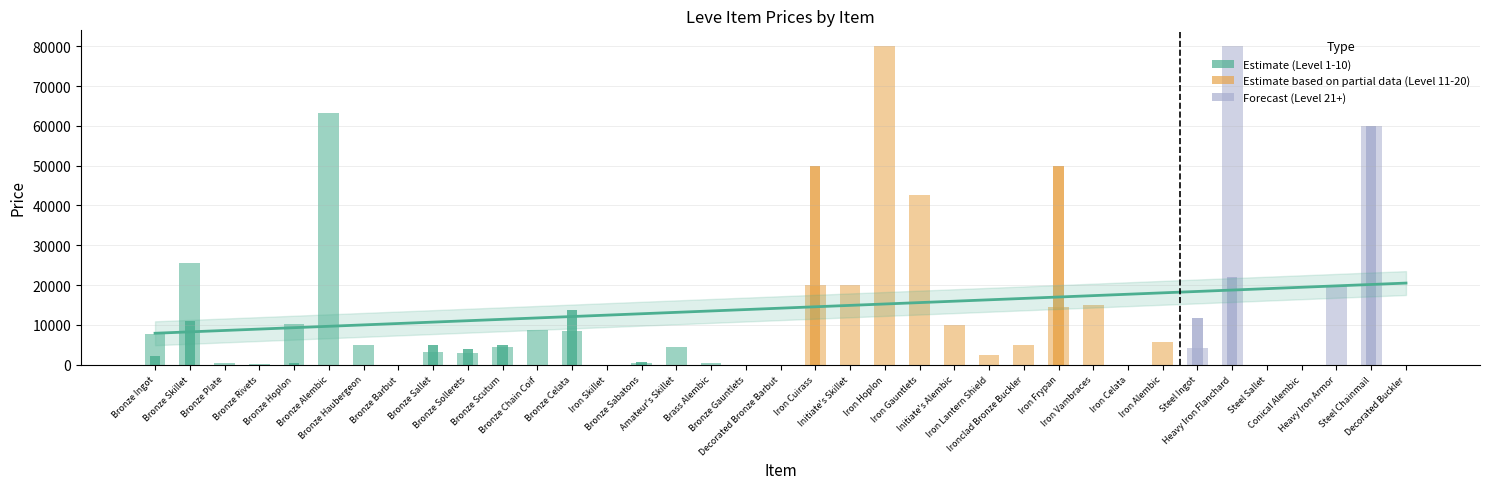

How many groups of bars are there?

37